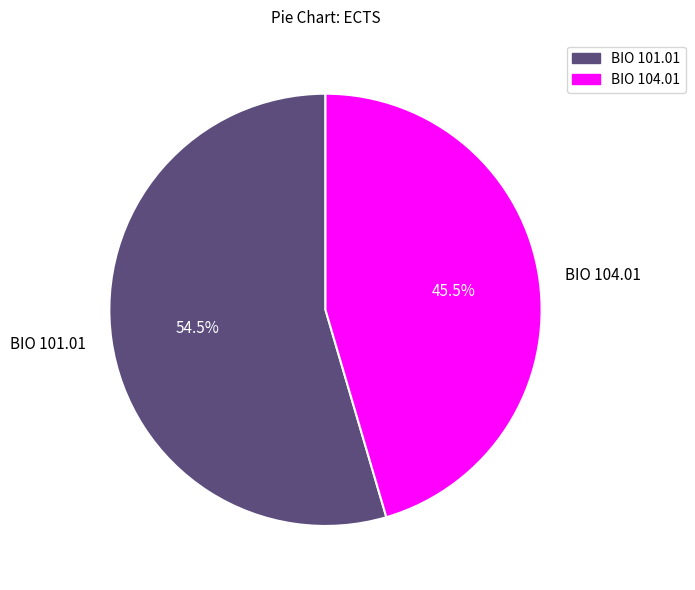

To the nearest percent, what is the average slice percentage?

50%